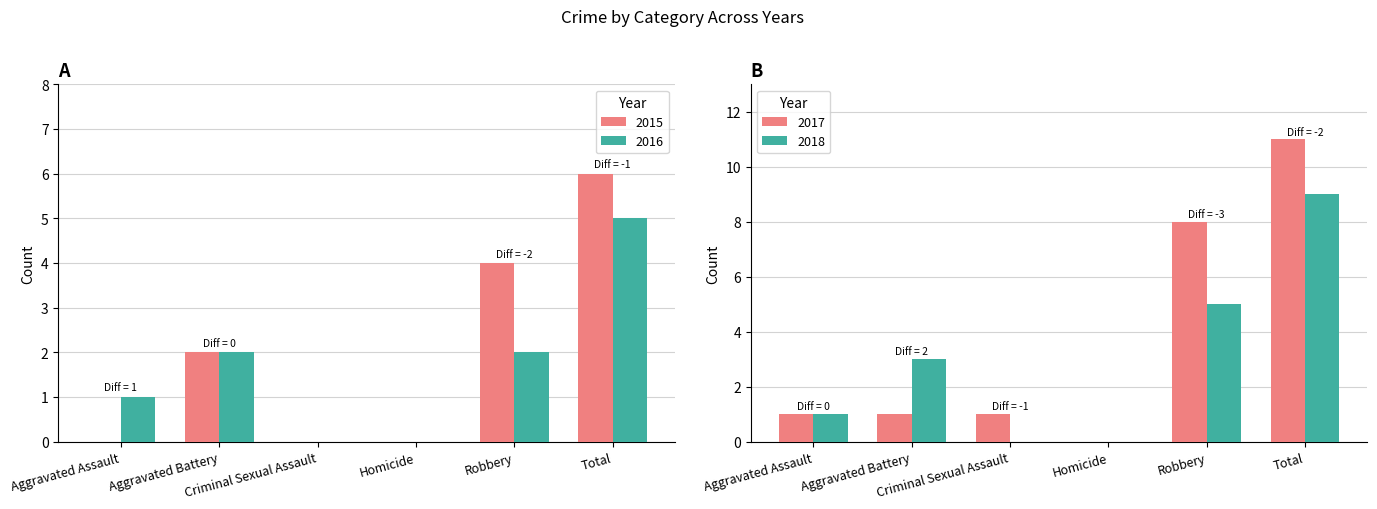

True or false: 2017 has a value of 2 at Criminal Sexual Assault.

False